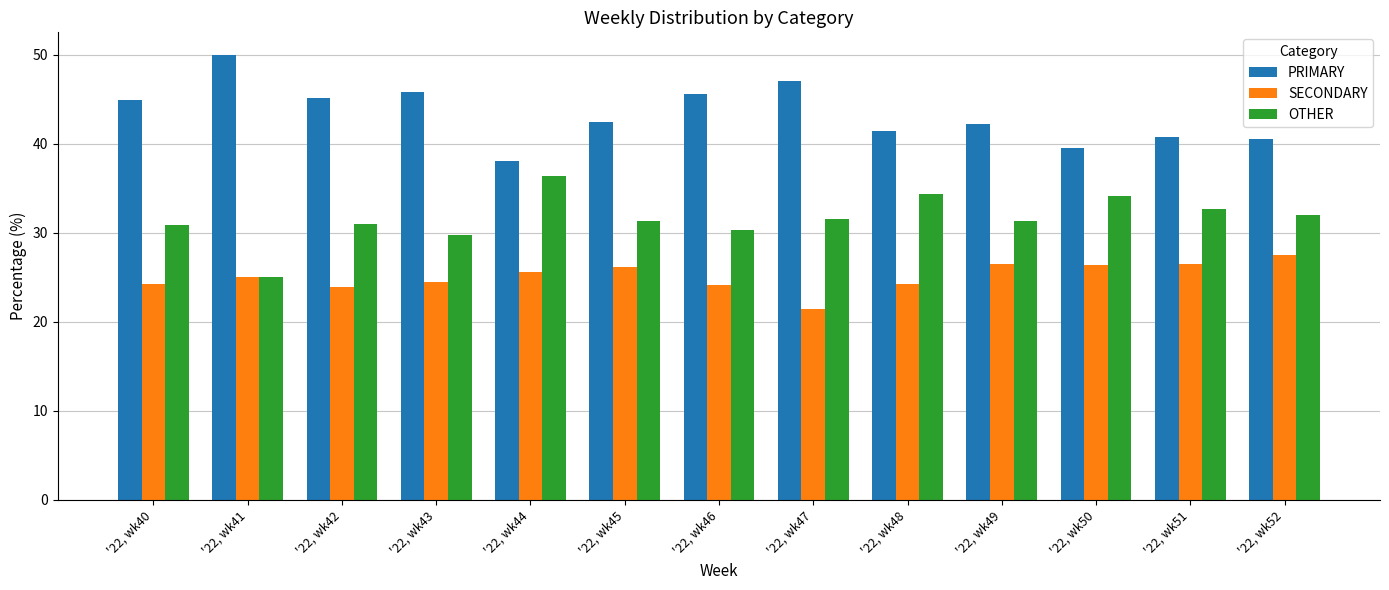

True or false: OTHER has a value of 34.1 at '22, wk50.

True